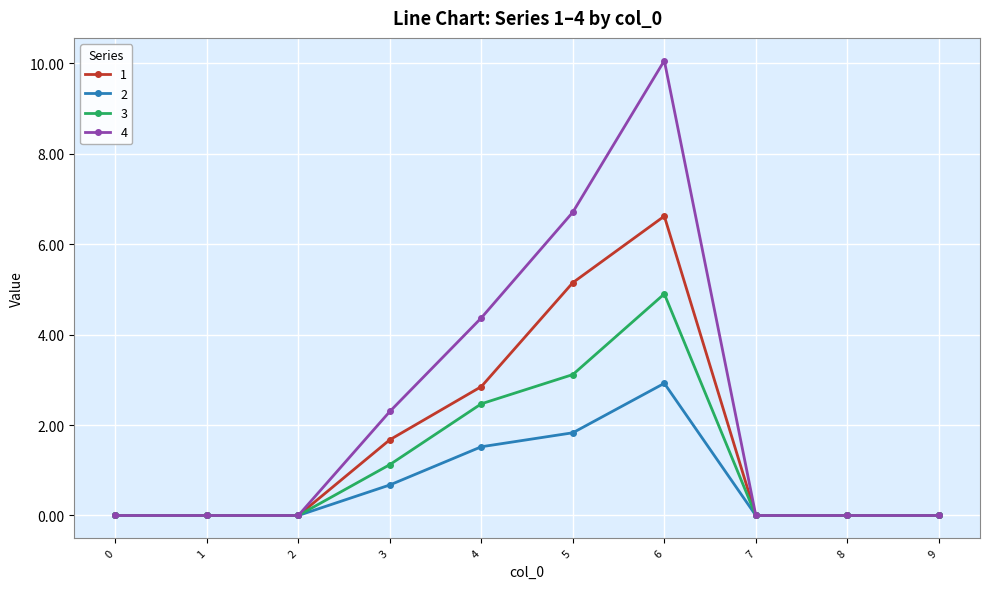

What are all the series names shown in the legend?

1, 2, 3, 4